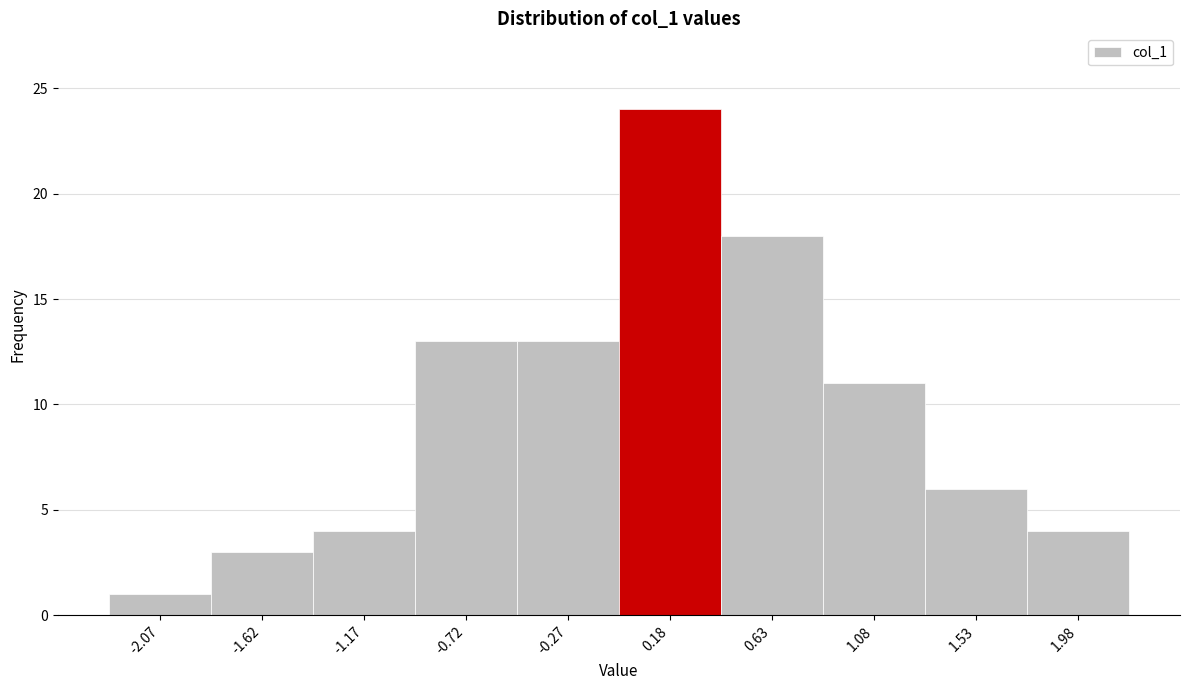

Reading left to right, transcribe all the data shown in this chart.

1	3	4	13	13	24	18	11	6	4